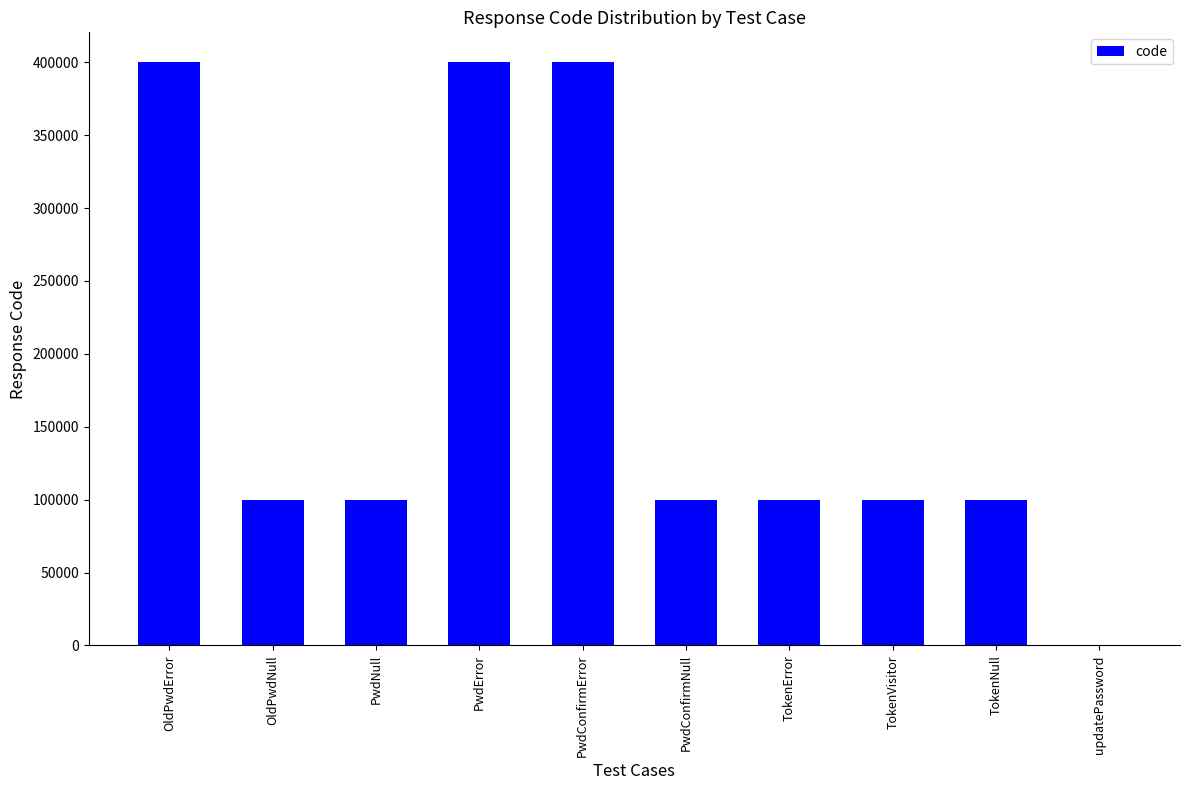

Are the bars grouped side by side (vs. stacked)?

No